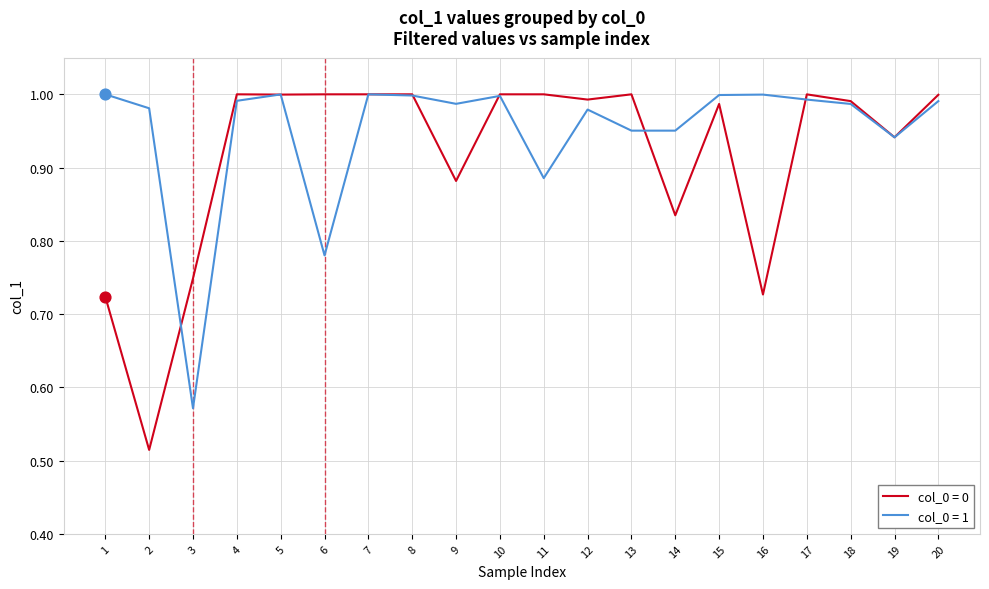

What are all the series names shown in the legend?

col_0 = 0, col_0 = 1